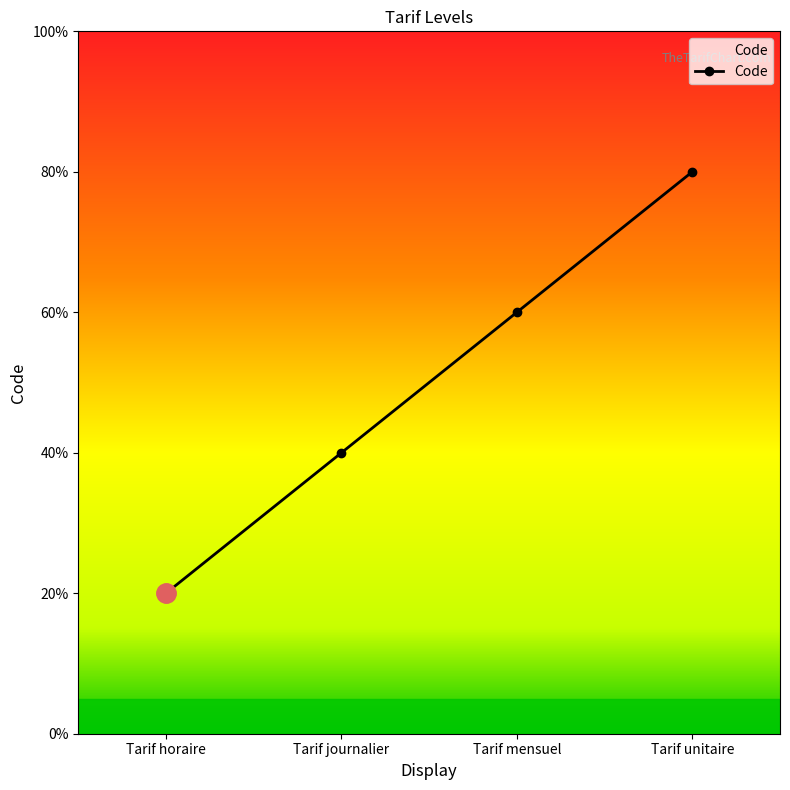

Approximately how many times larger is the value at Tarif unitaire compared to Tarif horaire?

4.0